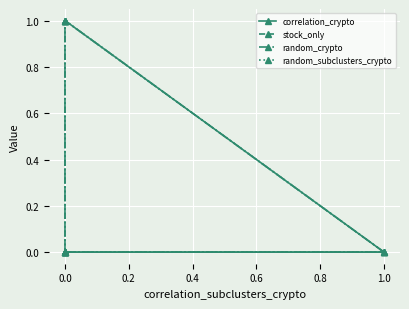

Count the number of categories in the chart.

5